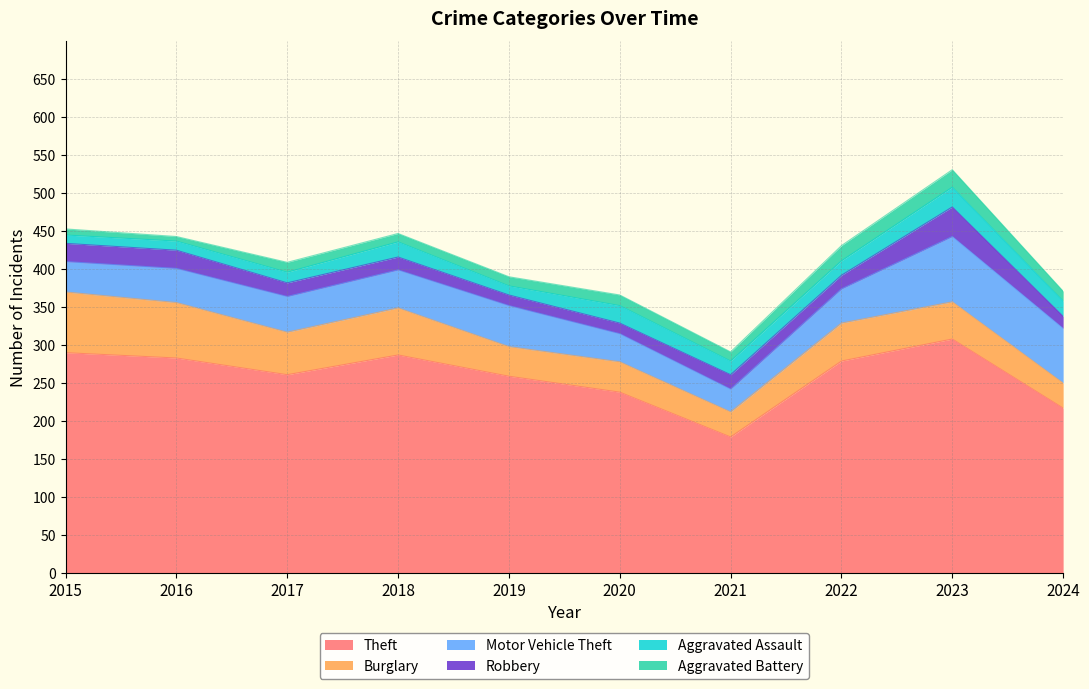

What is the highest value of the Burglary series?

80